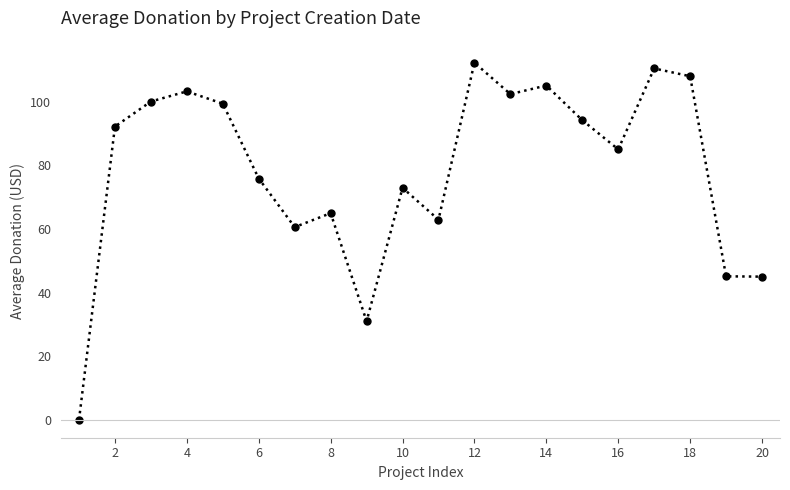

What is the average value?

78.5